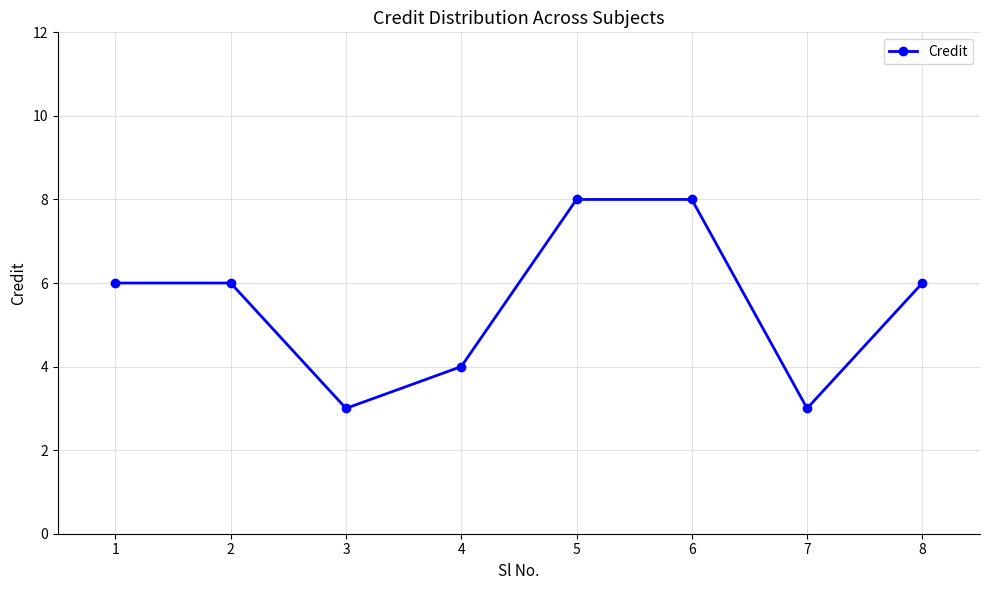

True or false: the data has more than 2 interior local peaks.

False